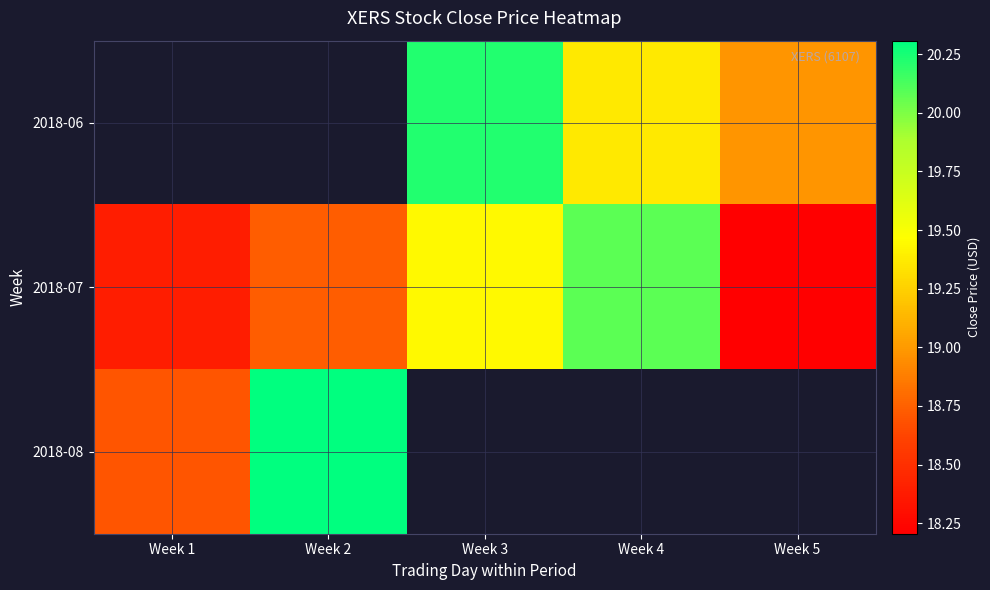

Which series changed the most between Week 3 and Week 5?

2018-06